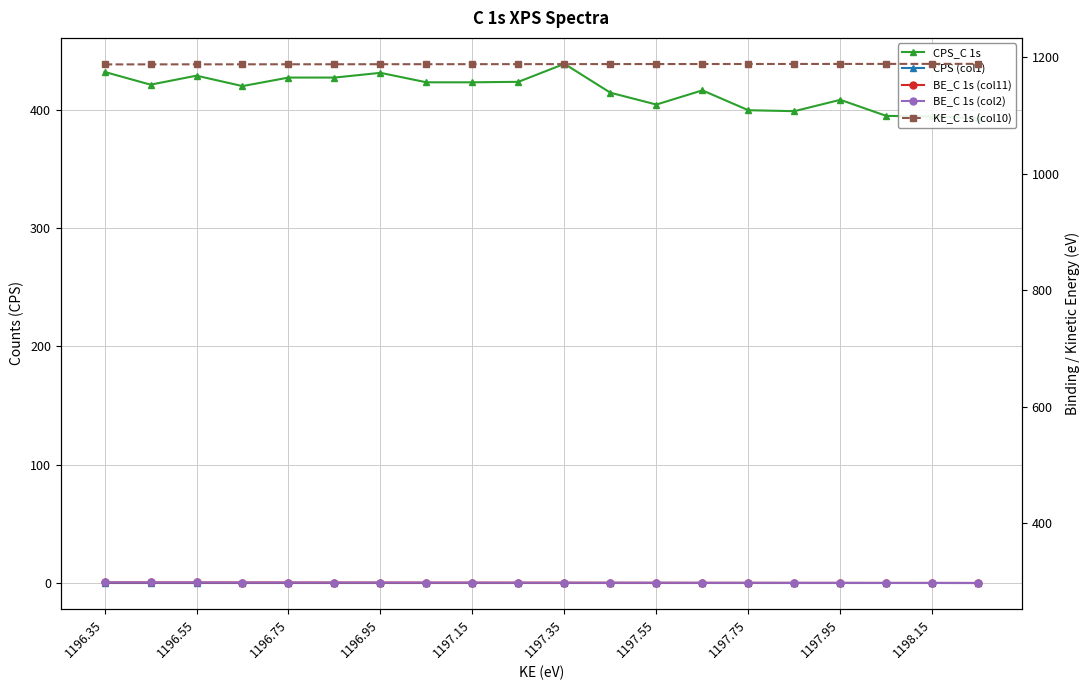

What is the difference between the maximum and minimum values in the BE_C 1s (col11) series?

0.9